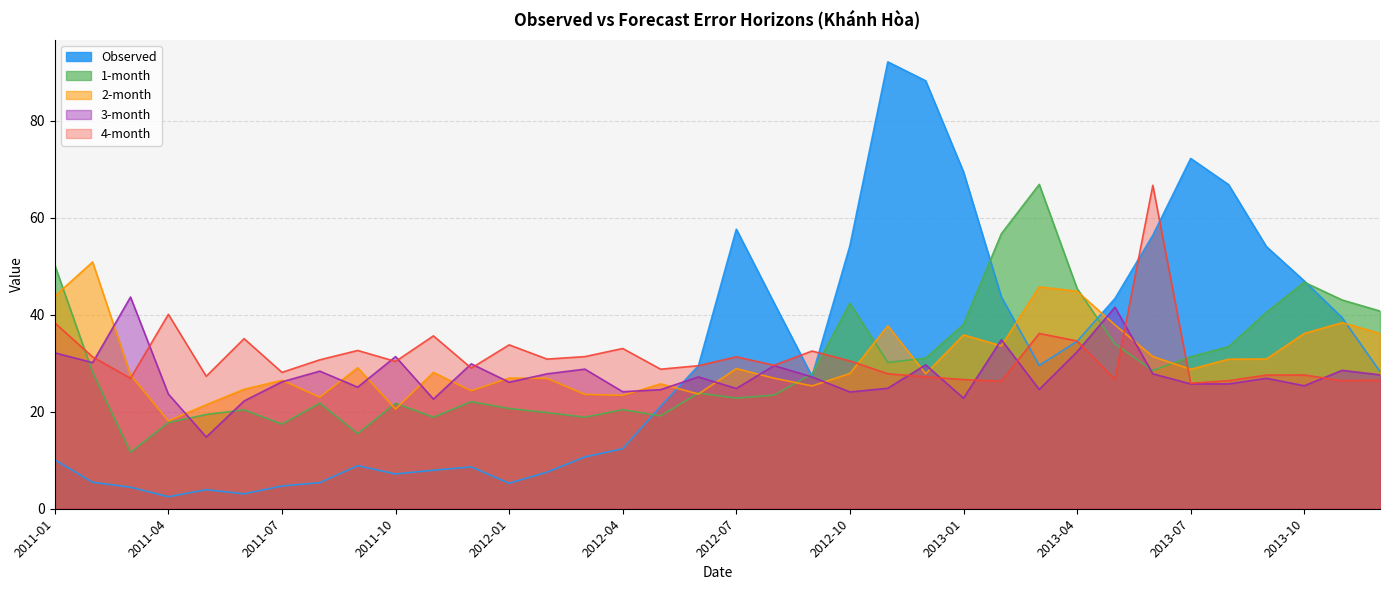

What is the value of the 3-month point at the 2nd from the left?

30.1